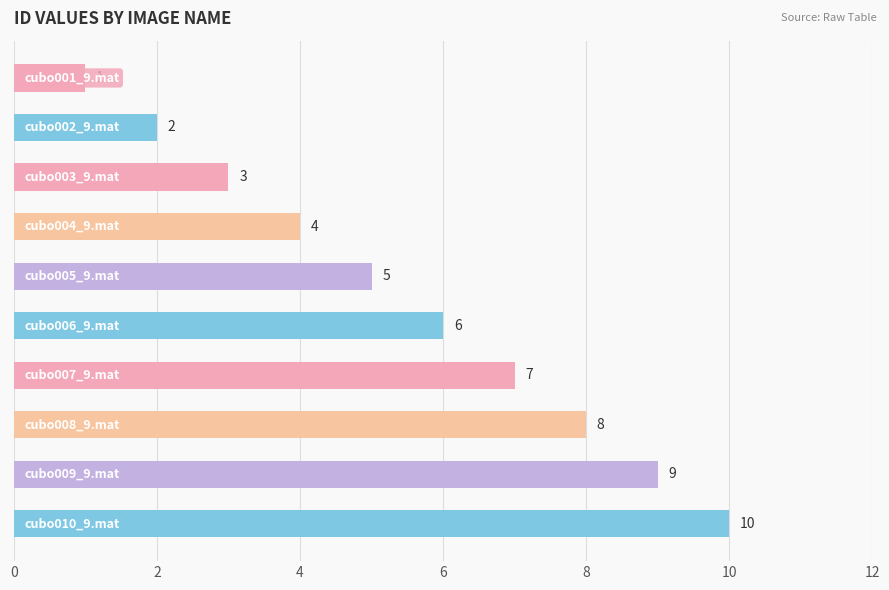

What is the value of the 4th bar from the top?

4